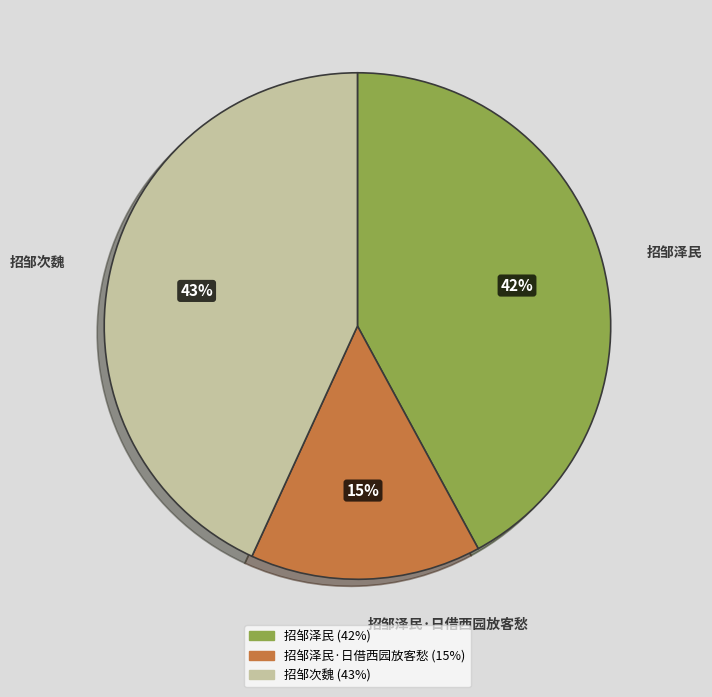

Which has a higher value, 招邹次魏 or 招邹泽民?

招邹次魏